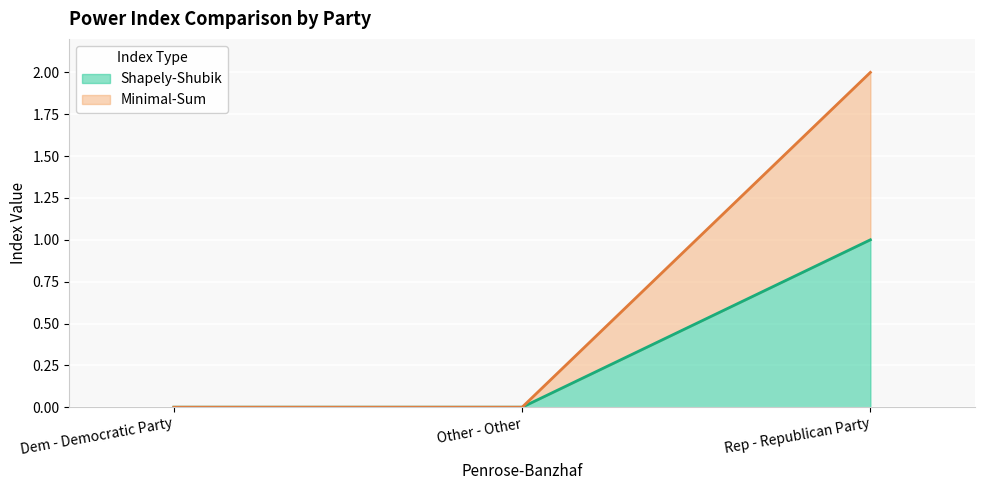

Reading left to right, list all the values displayed in this chart.

Shapely-Shubik: 0	0	1
Minimal-Sum: 0	0	2